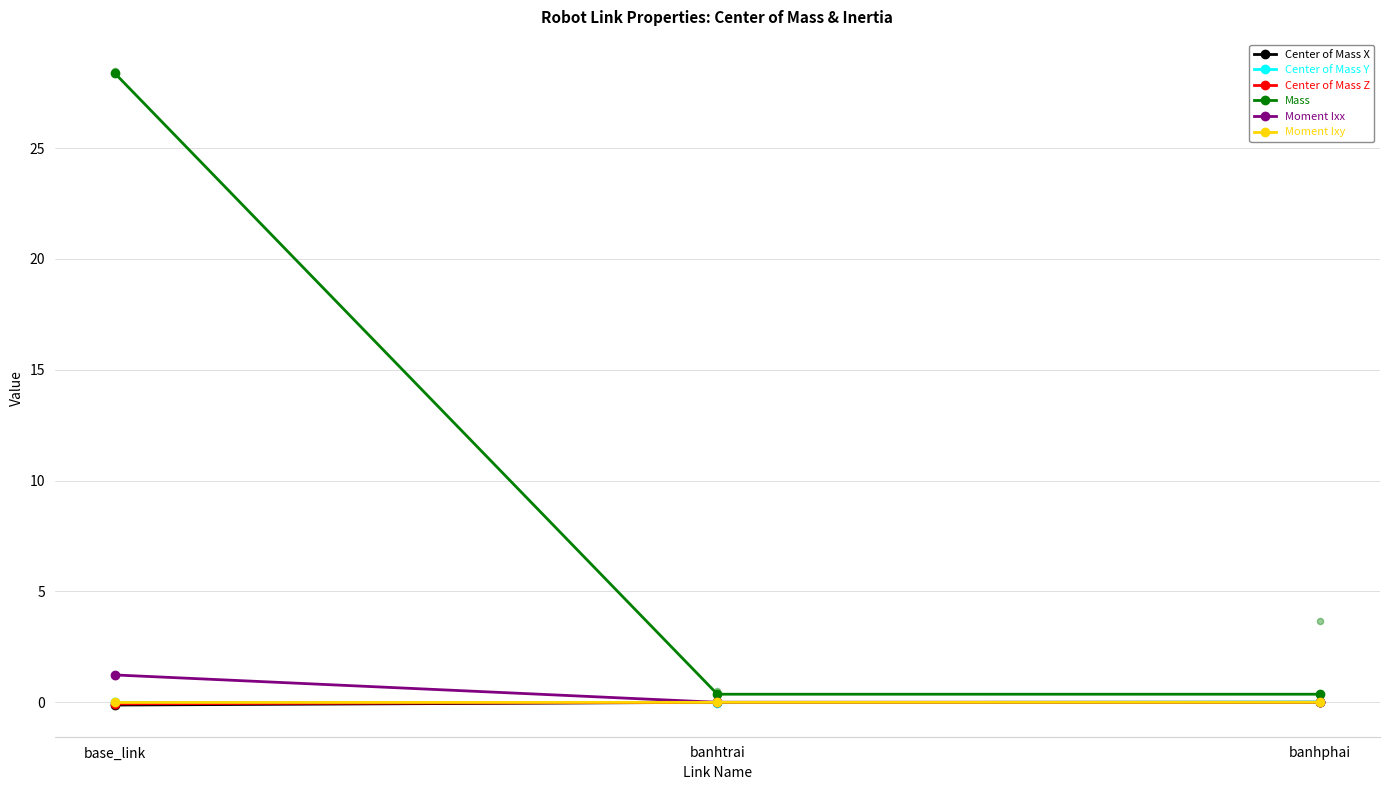

What is the total value across all series at base_link?

29.4